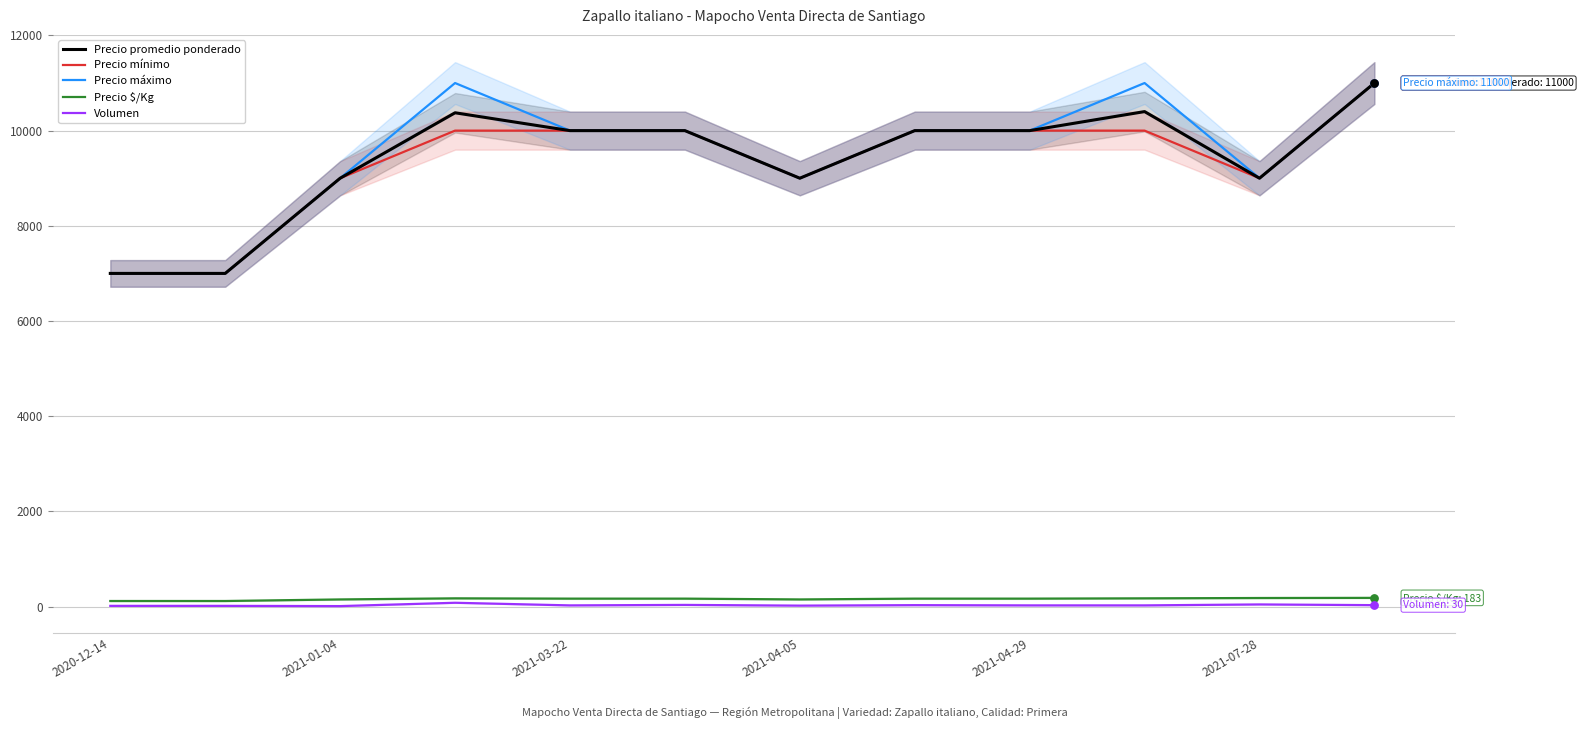

At how many categories does at least one series exceed 9469?

7